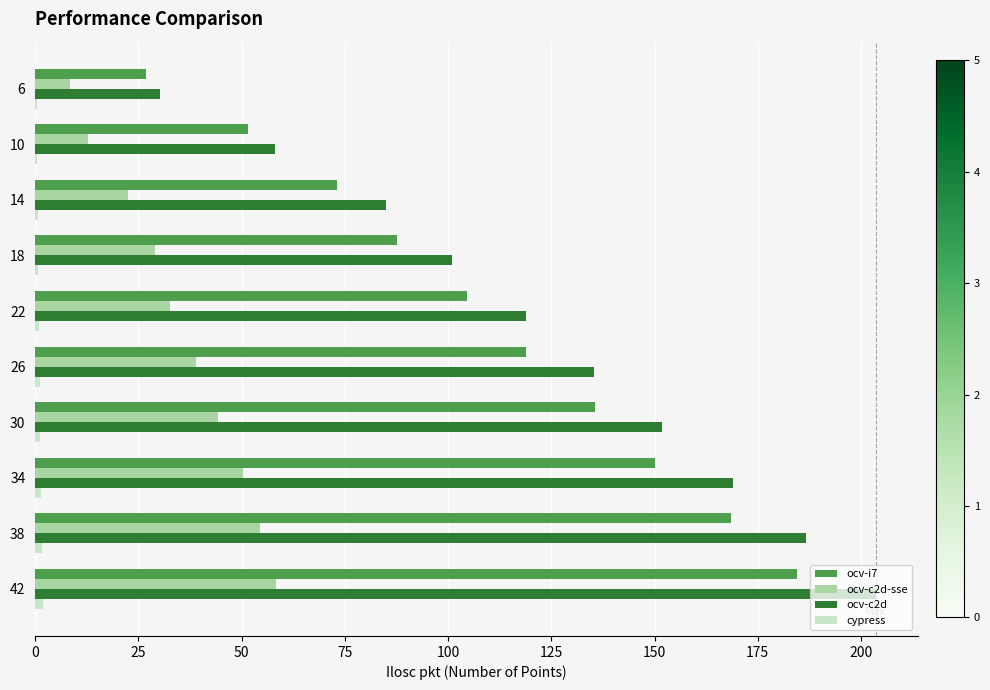

At which category is the sum across all series the highest?

42